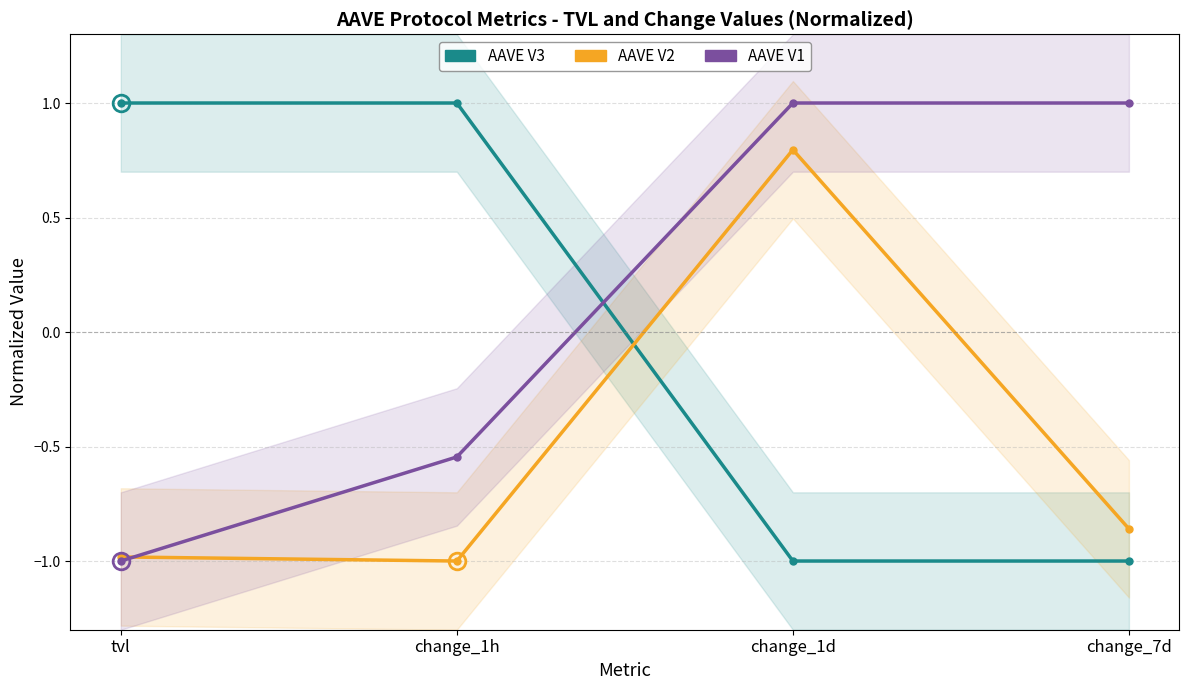

Does the chart display data point markers on the line(s)?

Yes